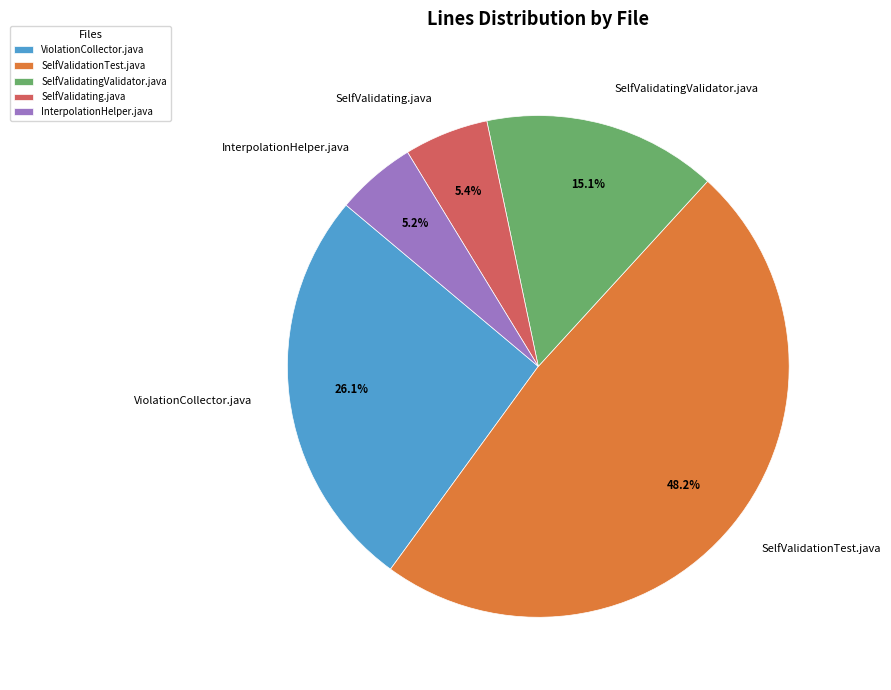

How many segments does this pie chart have?

5